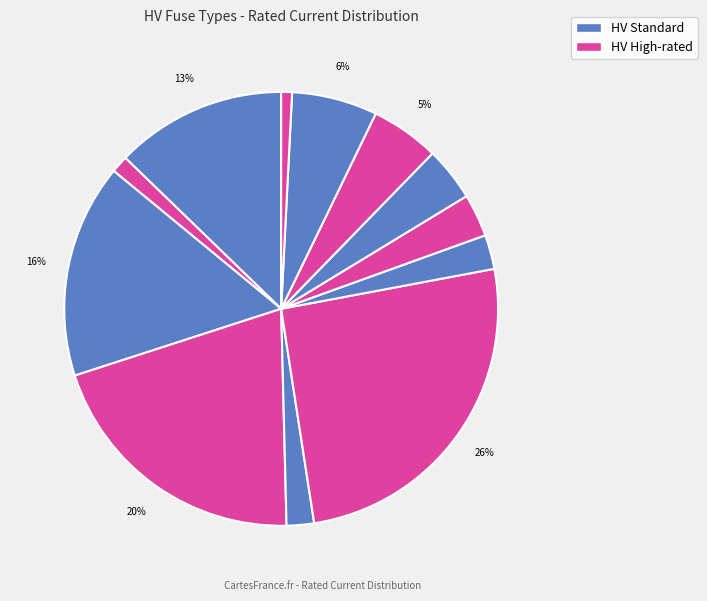

How many segments does this pie chart have?

12